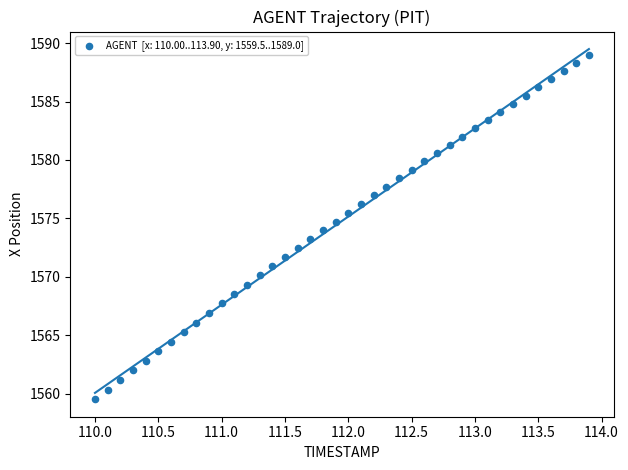

What is the range of X values (max minus min)?

3.9